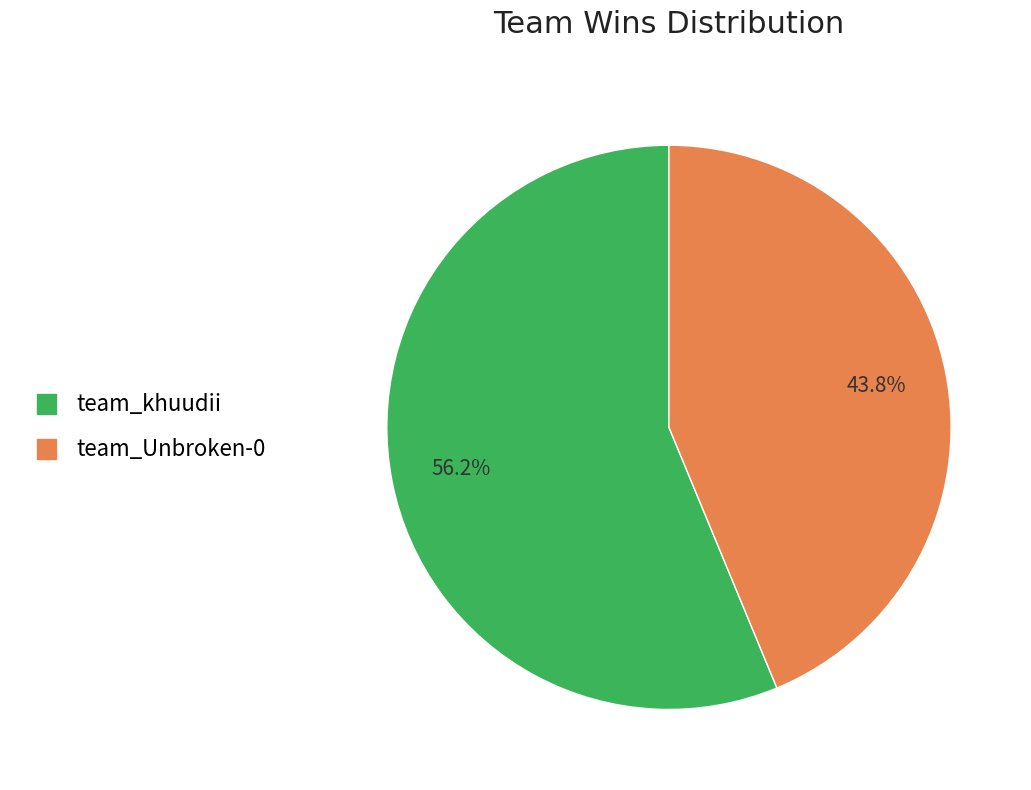

Do team_khuudii and team_Unbroken-0 together represent more than half of the pie?

Yes